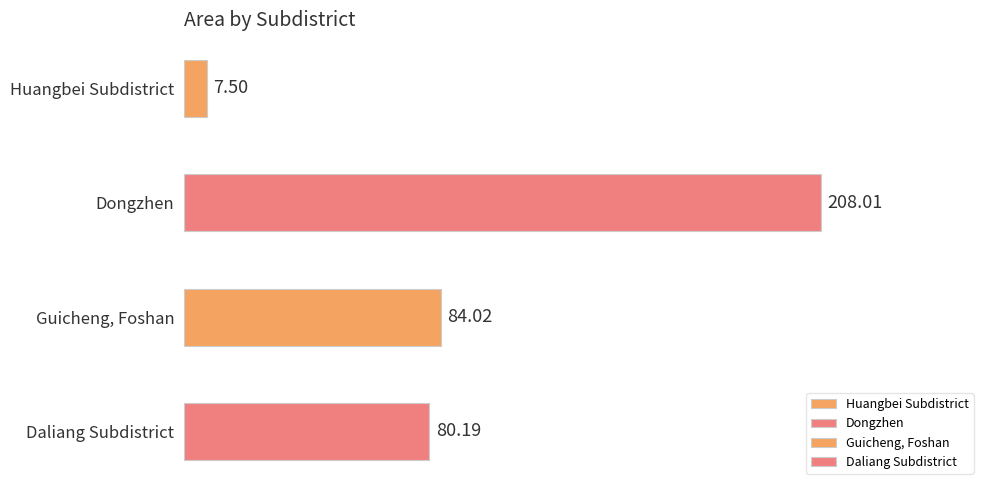

List the labels in order of value, smallest first.

Huangbei Subdistrict, Daliang Subdistrict, Guicheng, Foshan, Dongzhen